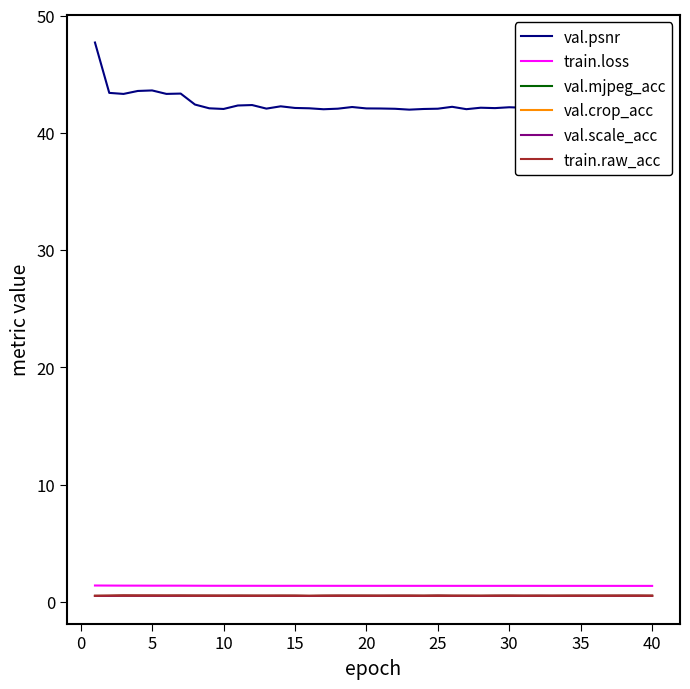

Which series has the largest total across all categories?

val.psnr